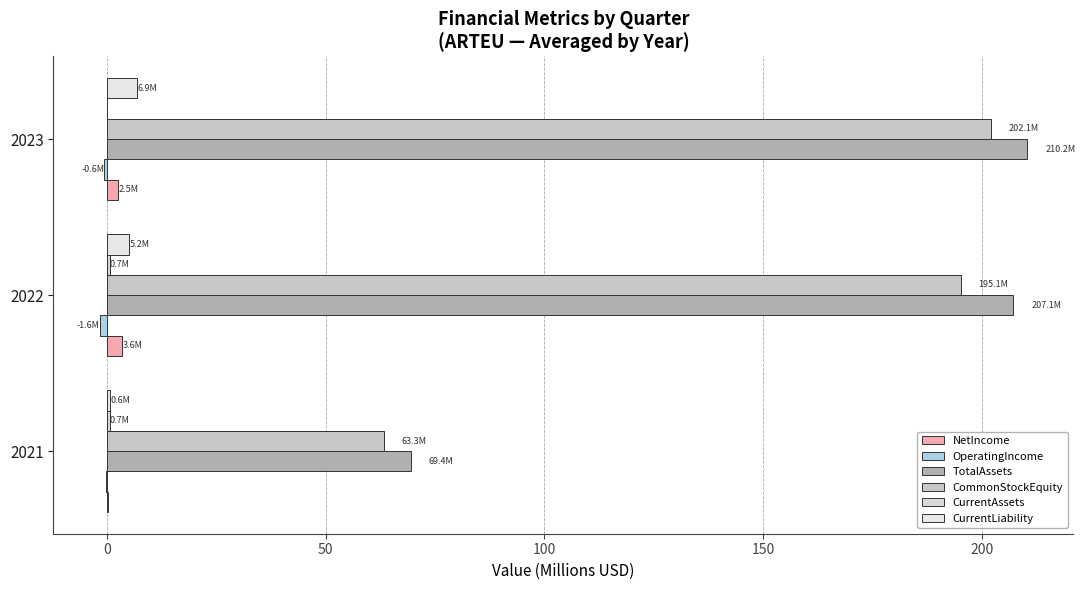

How many data points in NetIncome are above 2?

2